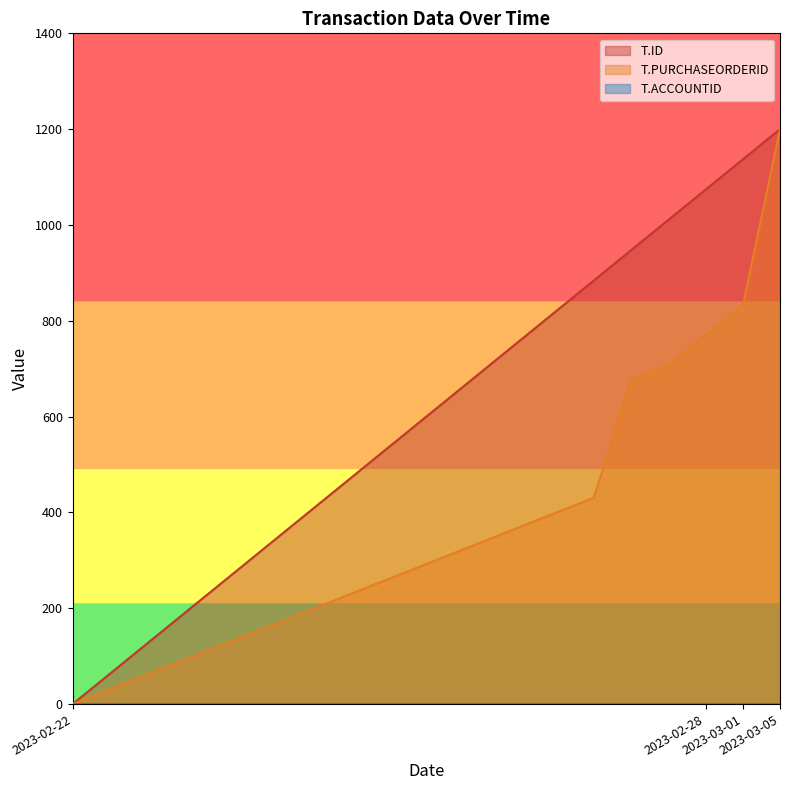

Which series has the widest spread of values?

T.PURCHASEORDERID